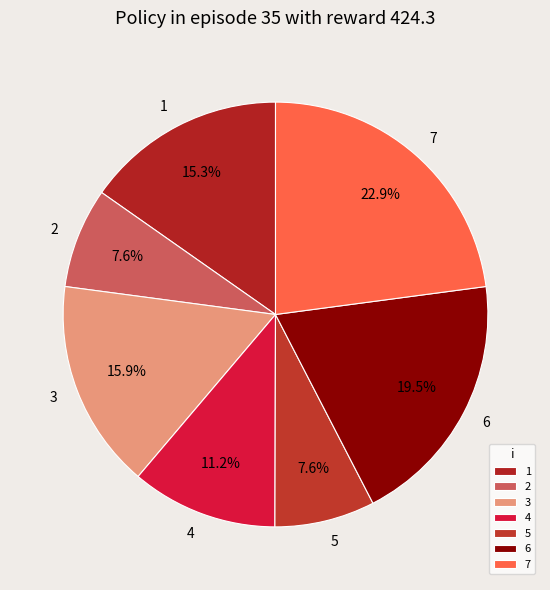

To the nearest percent, what is the average slice percentage?

14%